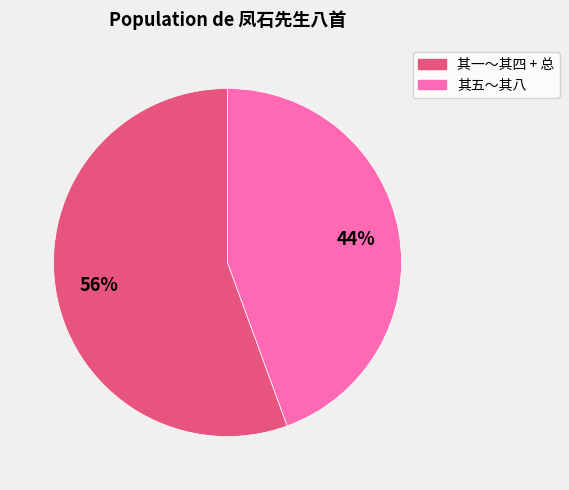

Rank the categories by value from highest to lowest.

其一～其四 + 总, 其五～其八